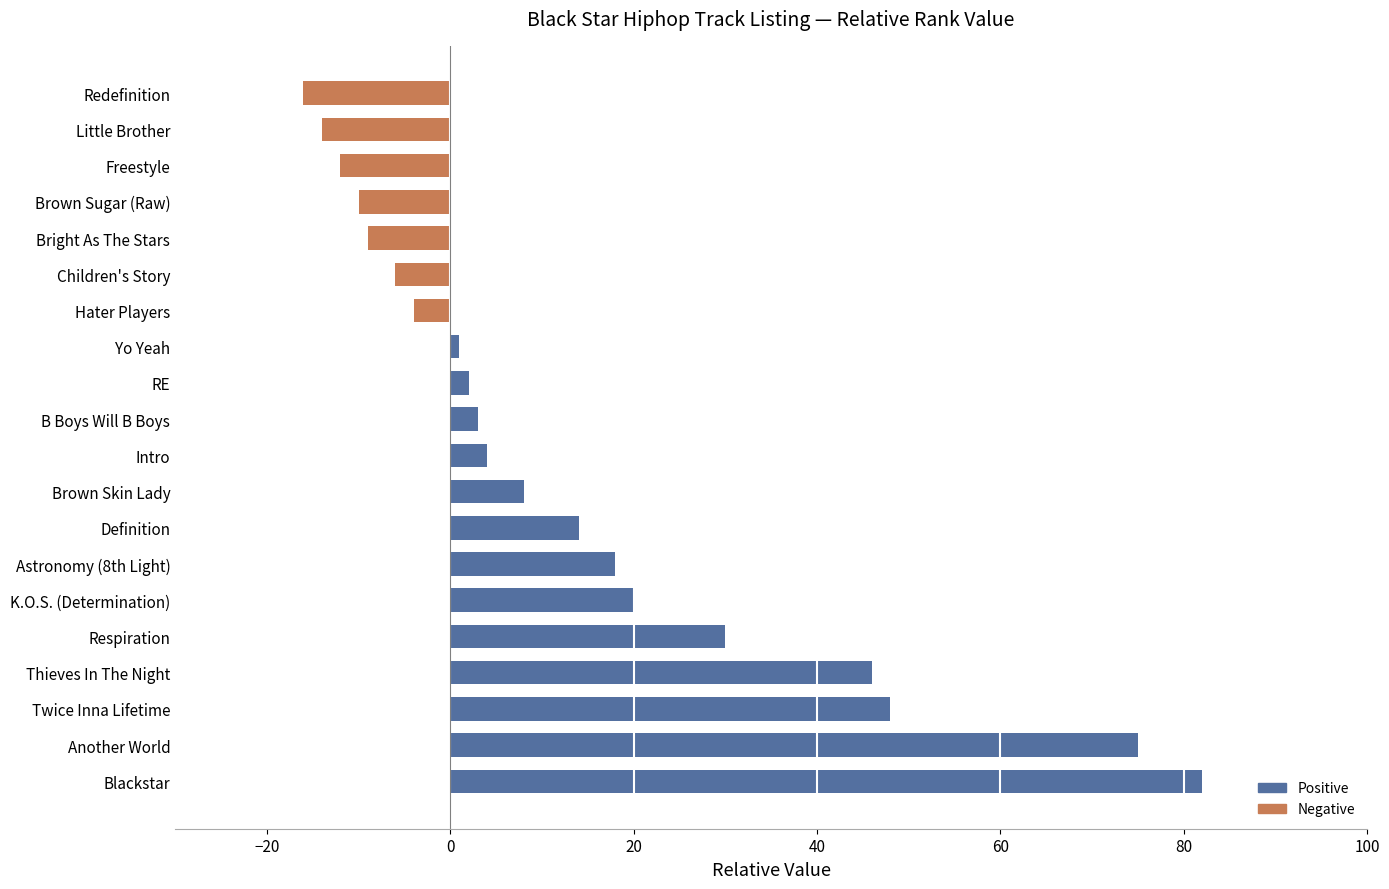

At which category does the chart reach its peak across all series?

Blackstar